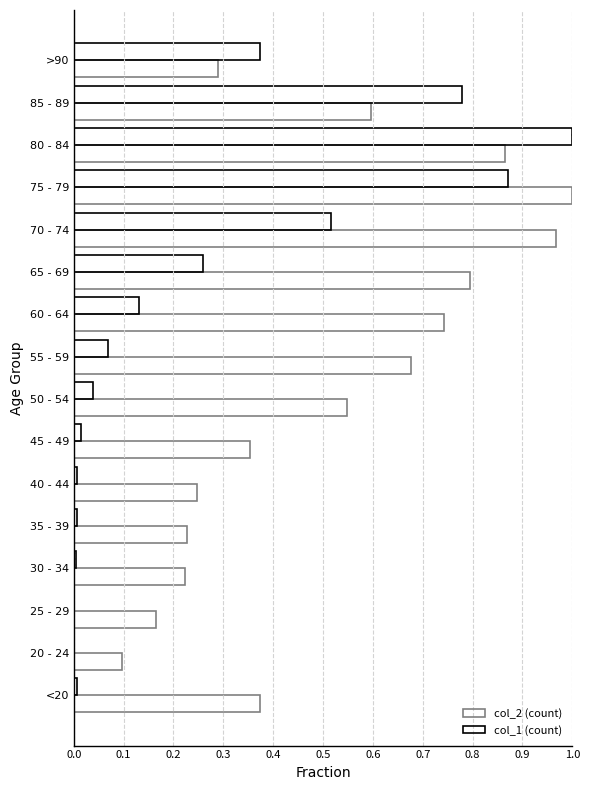

How many distinct data groups are displayed?

2